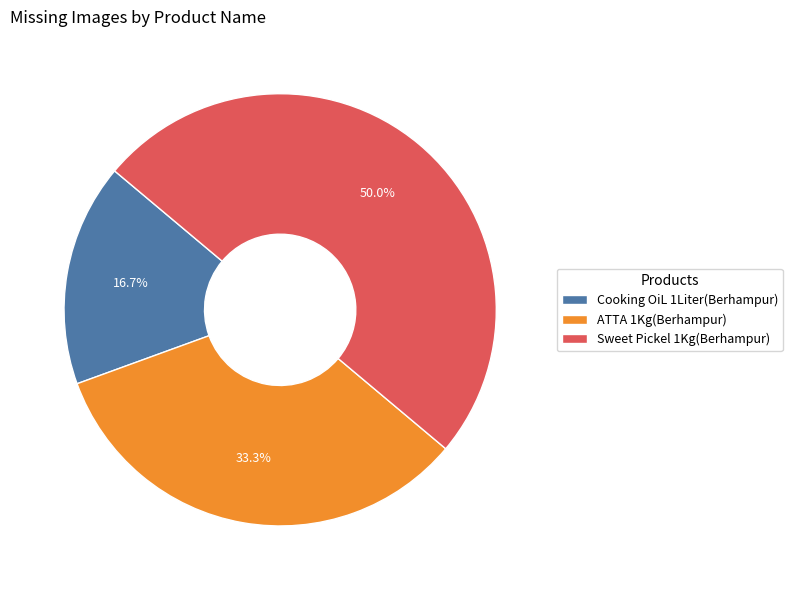

How many segments does this pie chart have?

3